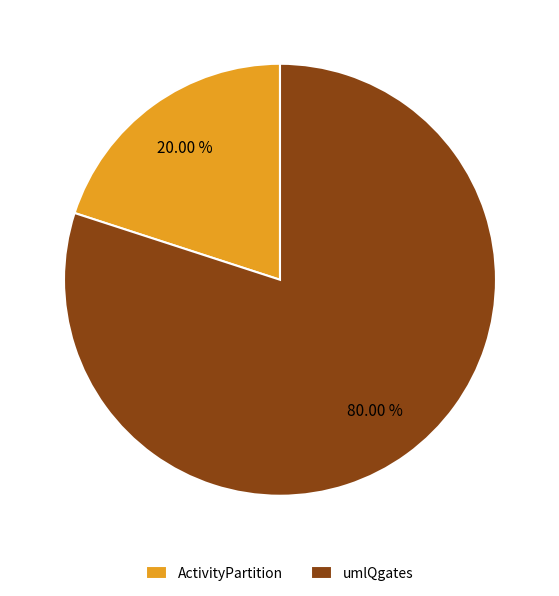

Which category has the biggest portion of the pie?

umlQgates